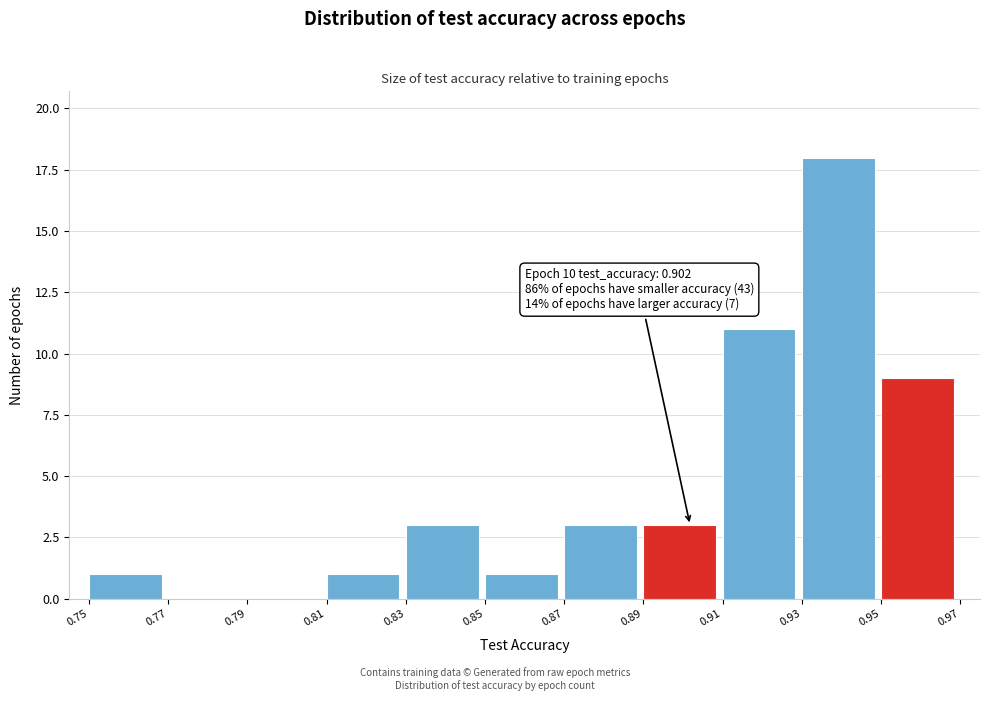

Which range on the x-axis has the tallest bar?

0.93 to 0.95